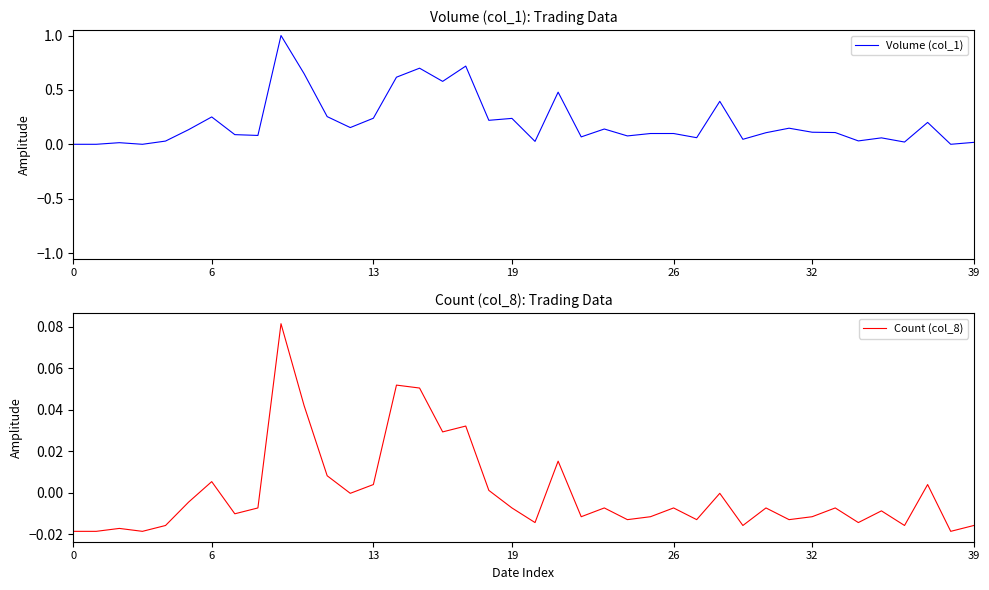

Where is Count (col_8) nearest to the value 0?

12